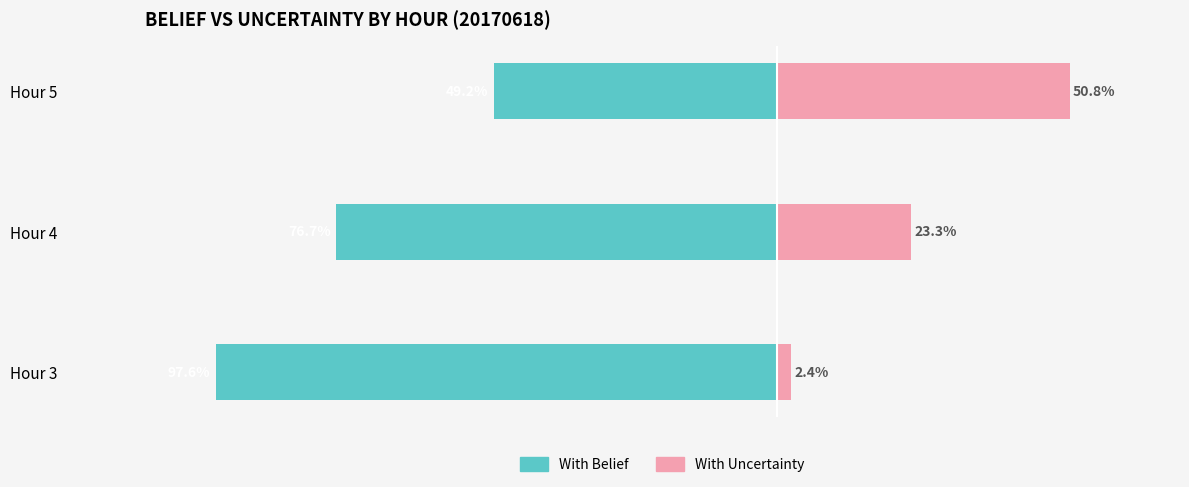

Between Hour 3 and Hour 4, which is larger?

Hour 4